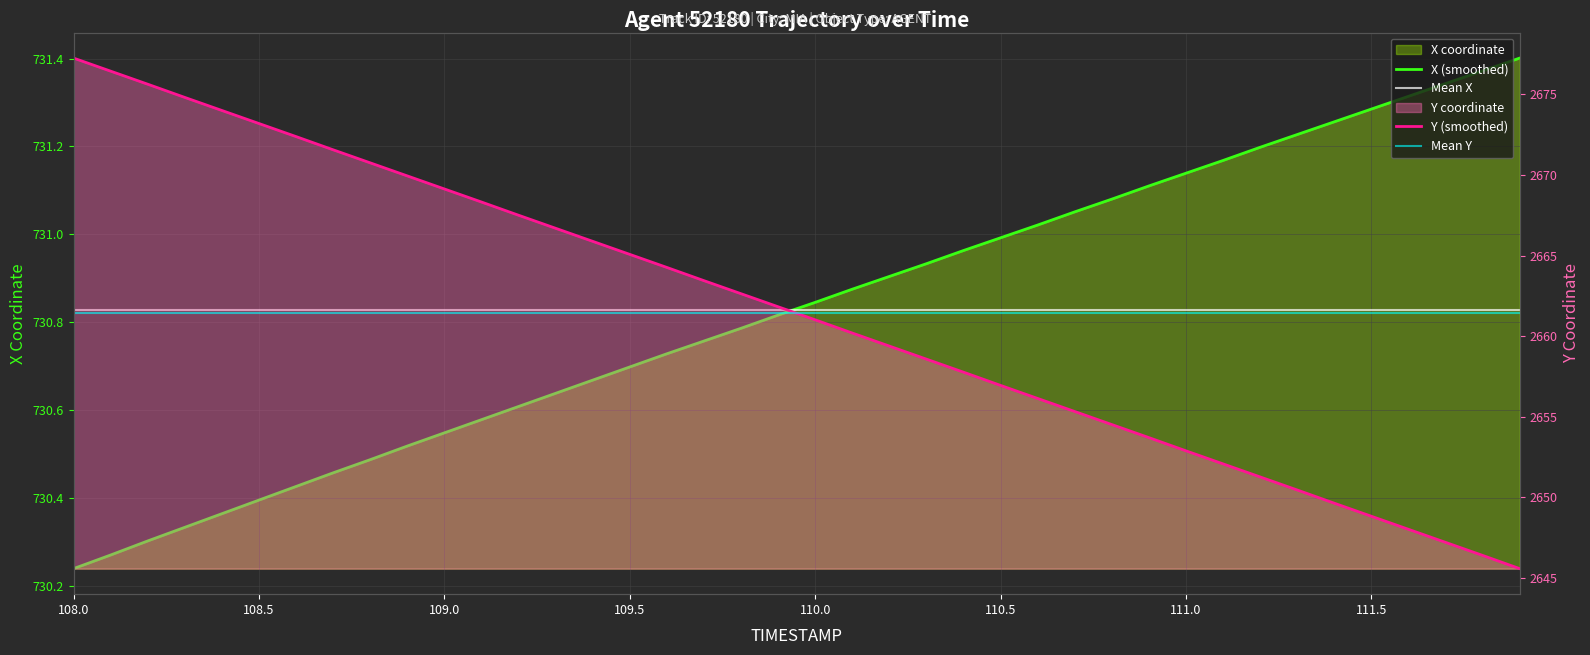

Reading right to left, list all the values displayed in this chart.

X: 731.4	731.4	731.3	731.3	731.3	731.3	731.2	731.2	731.2	731.1	731.1	731.1	731.1	731.0	731.0	731.0	730.9	730.9	730.9	730.8	730.8	730.8	730.8	730.7	730.7	730.7	730.6	730.6	730.6	730.5	730.5	730.5	730.5	730.4	730.4	730.4	730.3	730.3	730.3	730.2
Y: 2645.6	2646.4	2647.2	2648.0	2648.8	2649.6	2650.4	2651.3	2652.1	2652.9	2653.7	2654.5	2655.3	2656.1	2656.9	2657.8	2658.6	2659.4	2660.2	2661.0	2661.8	2662.6	2663.4	2664.3	2665.1	2665.9	2666.7	2667.5	2668.3	2669.1	2669.9	2670.8	2671.6	2672.4	2673.2	2674.0	2674.8	2675.6	2676.4	2677.2